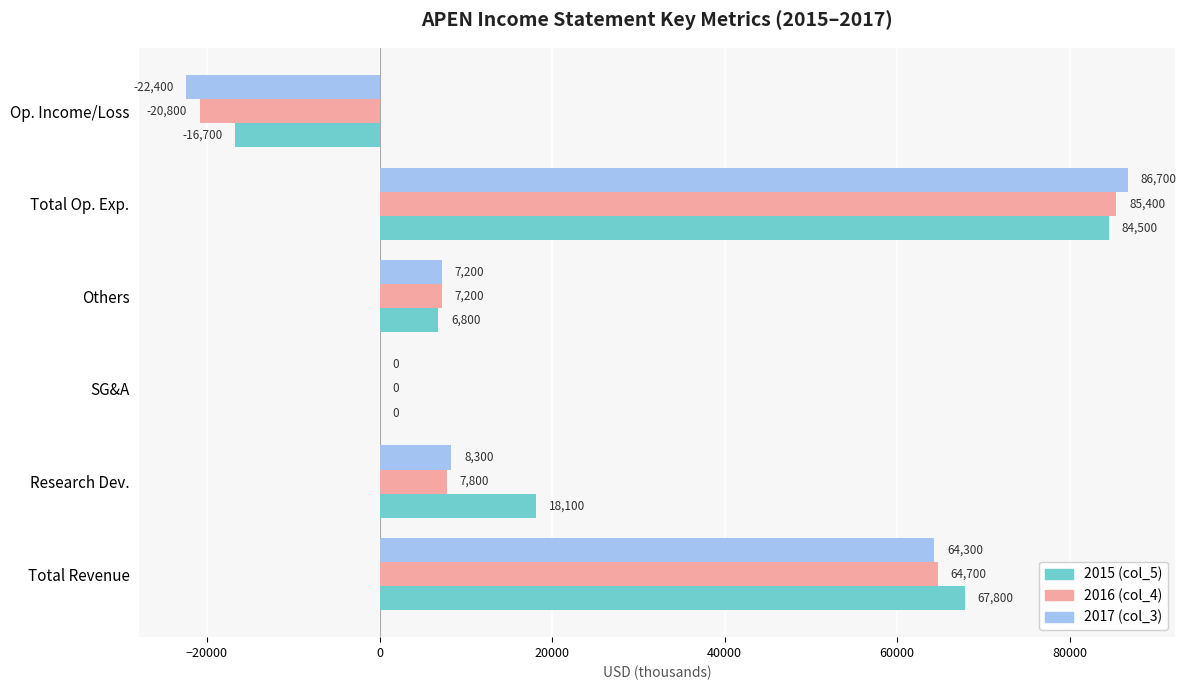

Between Total Revenue and Op. Income/Loss, which series saw the biggest shift?

2017 (col_3)